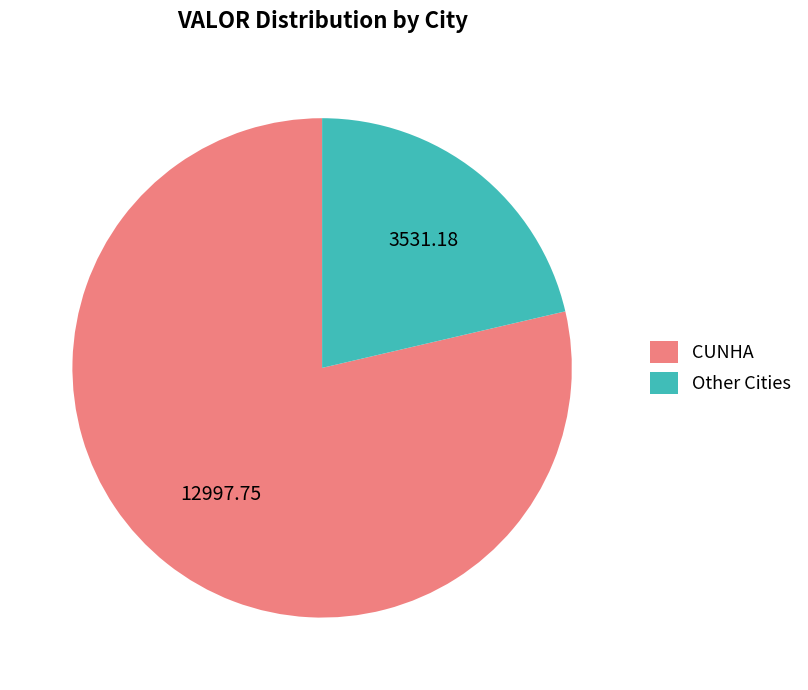

Which category has the smallest portion of the pie?

Other Cities